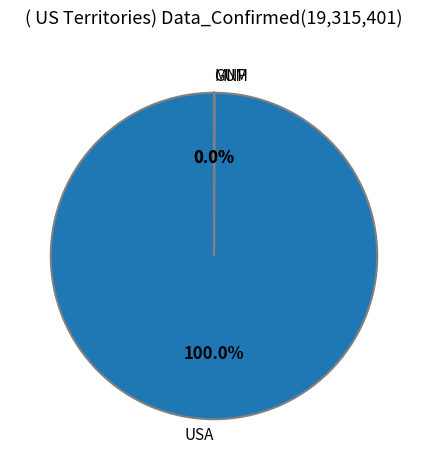

Is there any slice that represents more than half of the pie?

Yes